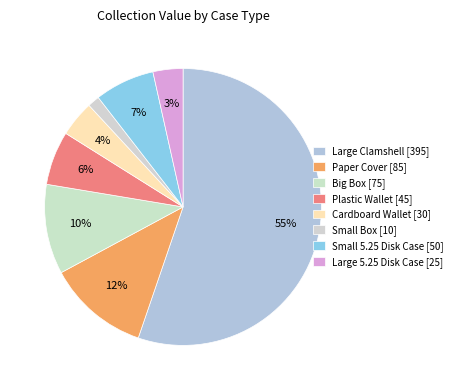

Count the number of slices in the pie.

8